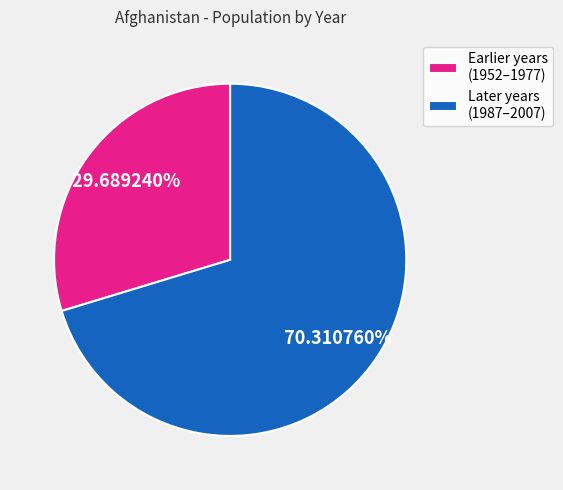

Do Later years (1987–2007) and Earlier years (1952–1977) together represent more than half of the pie?

Yes